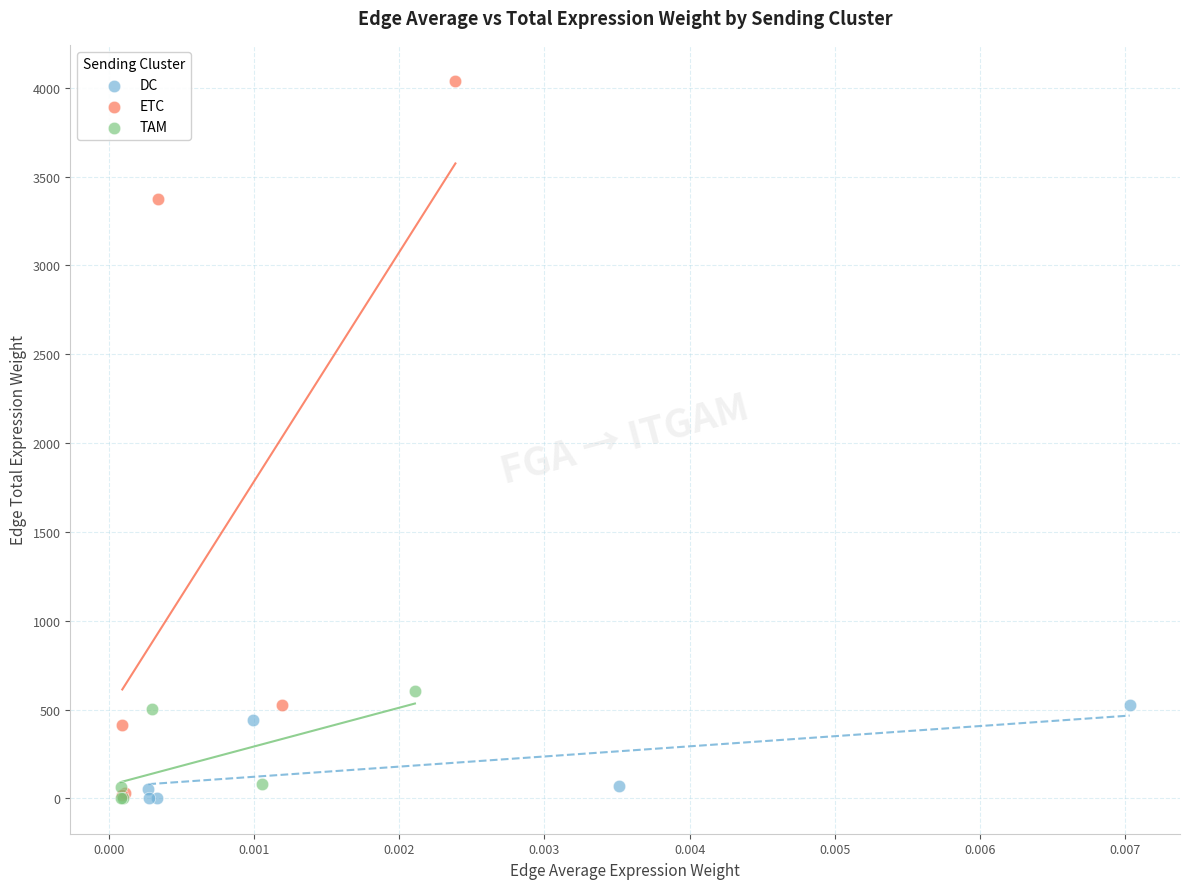

Which series reaches the maximum Y coordinate?

ETC